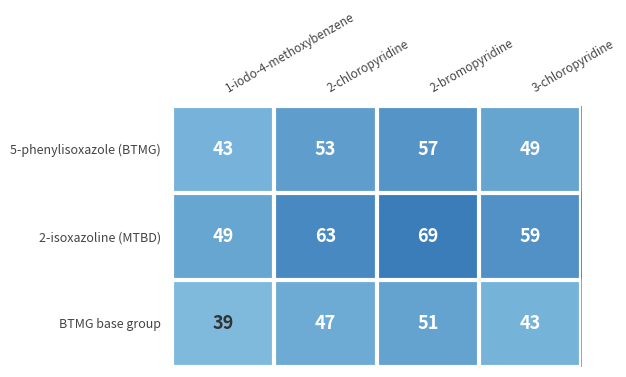

At how many categories does at least one series exceed 58?

3